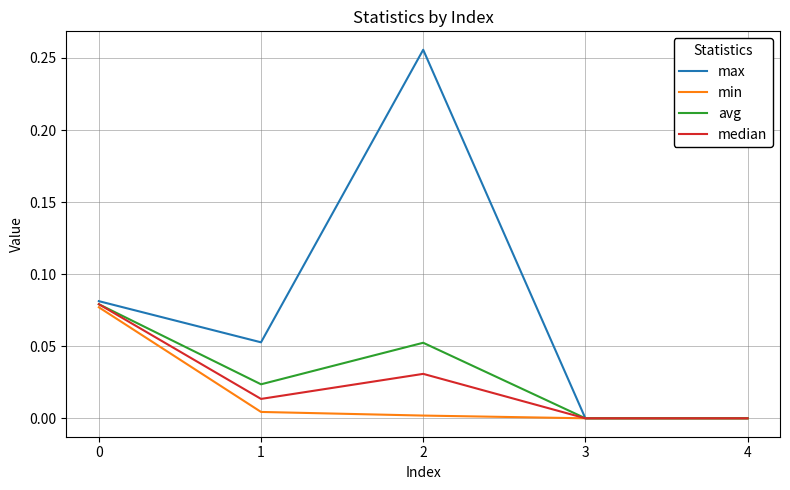

True or false: max has a value of 0.0 at 1.

False